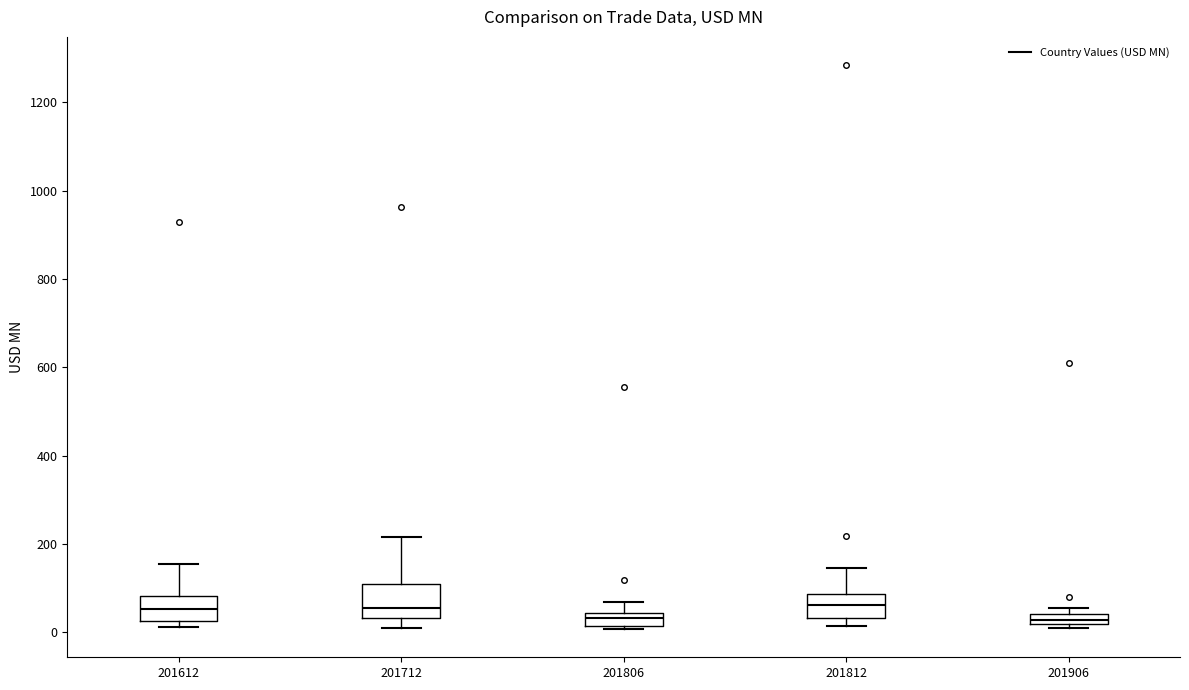

Where does the upper whisker of the box at x = 201812 end on the y-axis? The values are not printed on the chart, so give them approximately, as read against the axis.

140